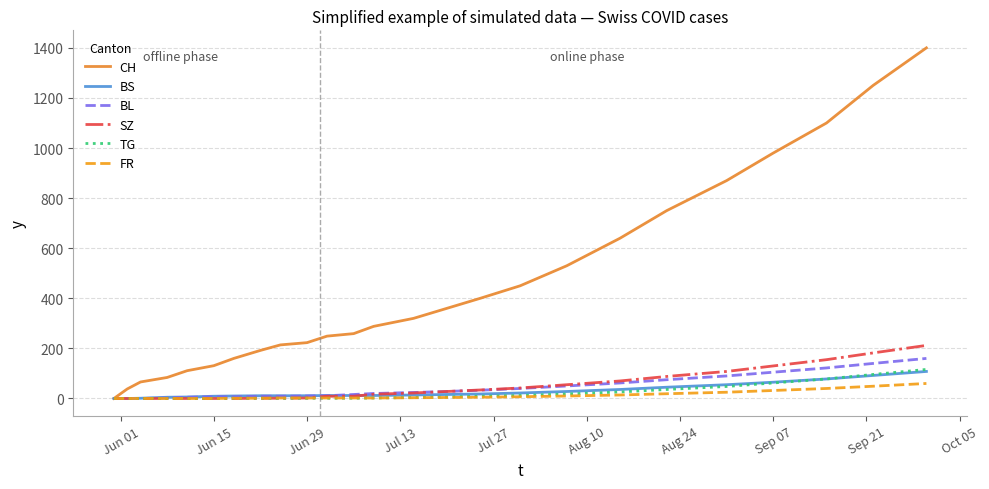

How many distinct data groups are displayed?

6